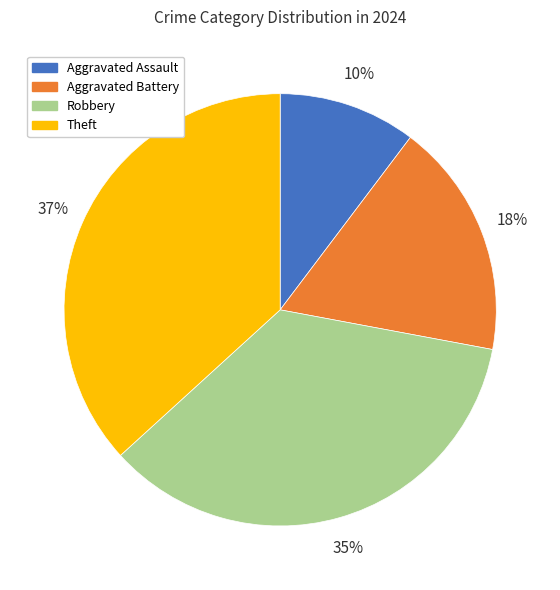

What is the largest slice in the pie chart?

Theft